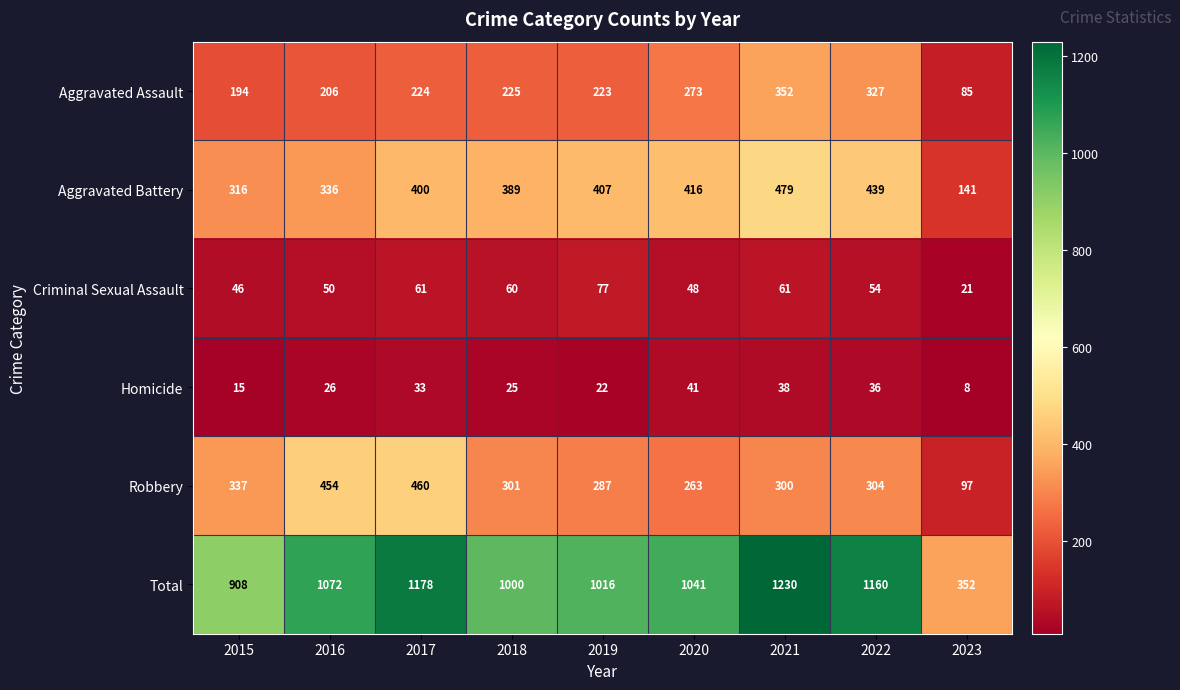

The value of Aggravated Battery at 2021 is 479. True or false?

True